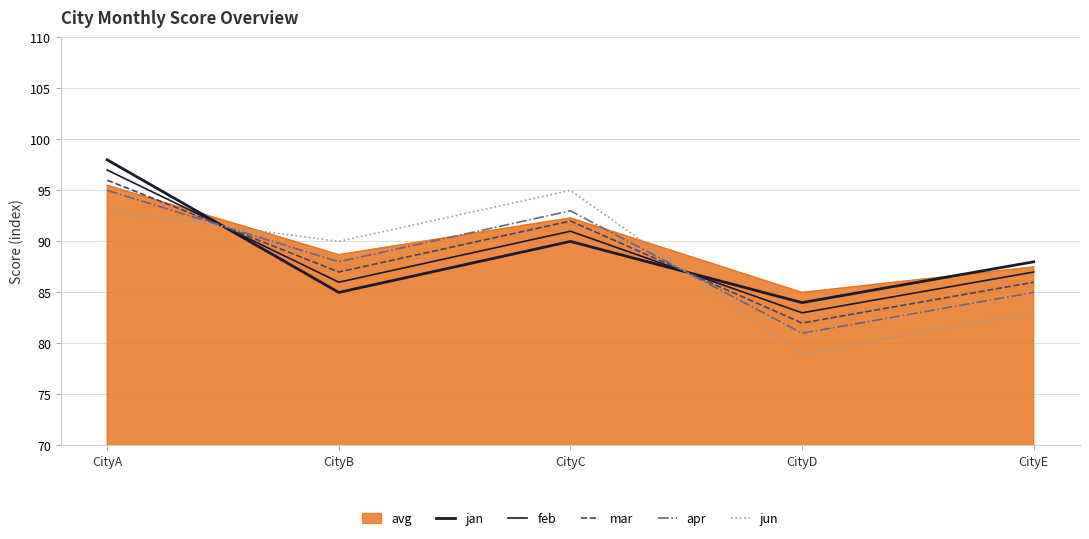

Rank the categories by mar value from lowest to highest.

CityD, CityE, CityB, CityC, CityA